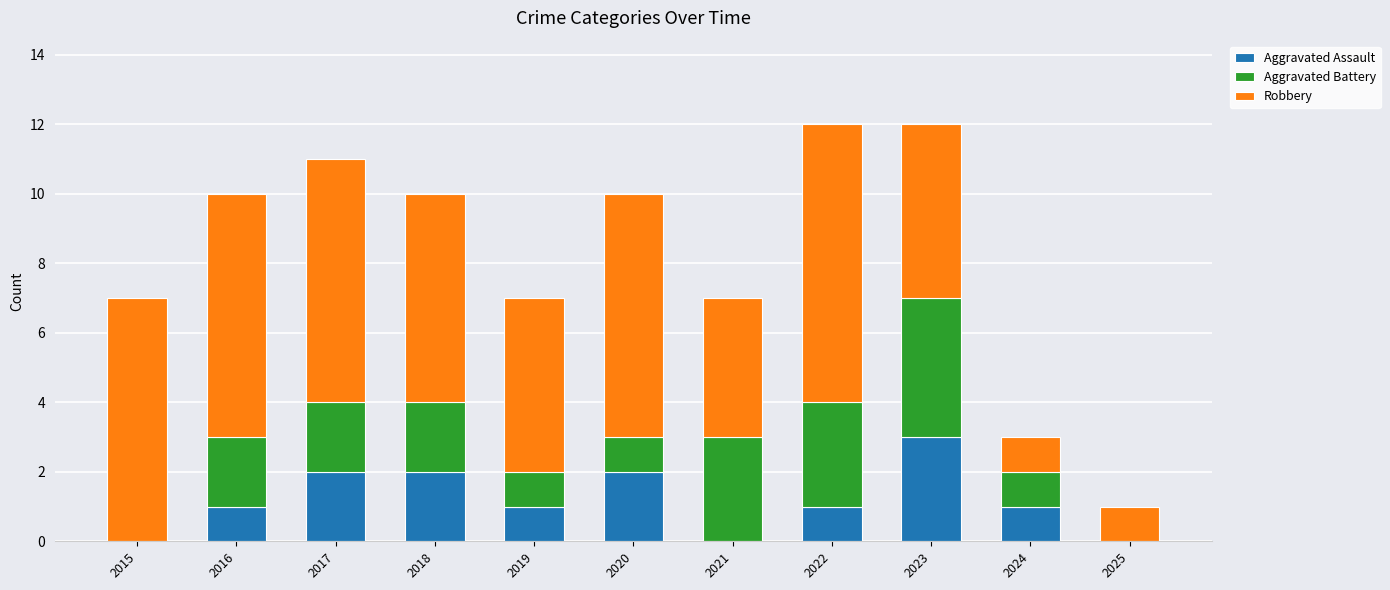

What is the difference between the Aggravated Assault values at 2019 and 2015?

1